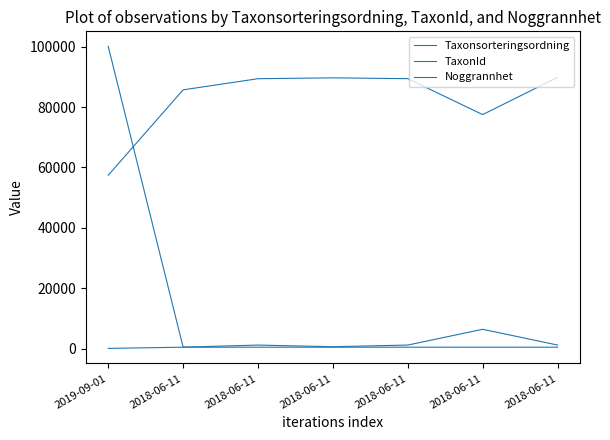

Does the chart display data point markers on the line(s)?

No